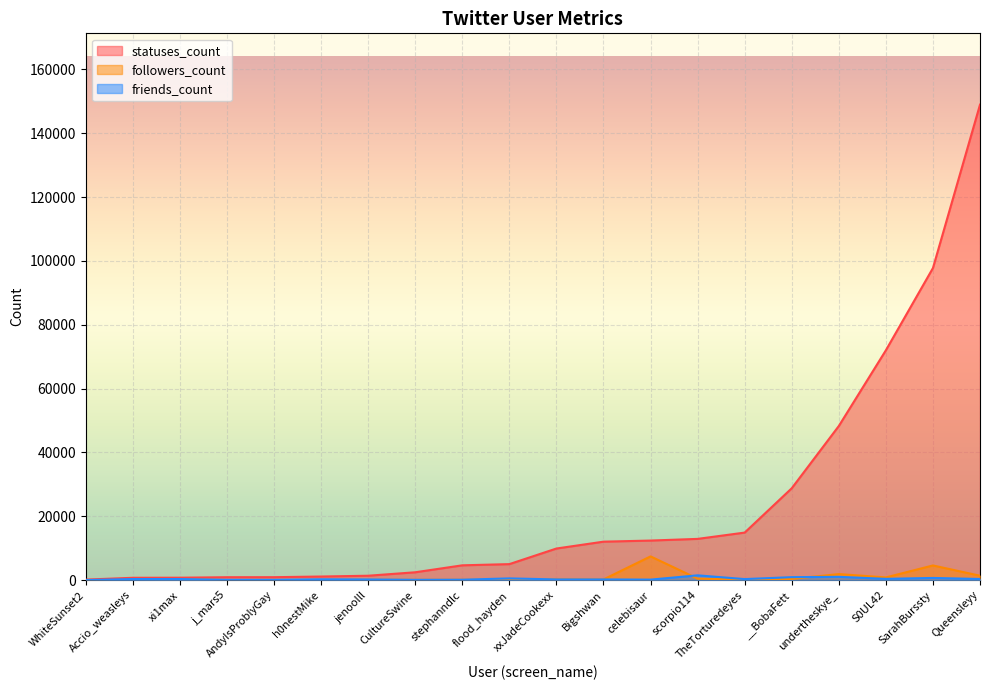

What is the total value across all series at stephanndlc?

4913